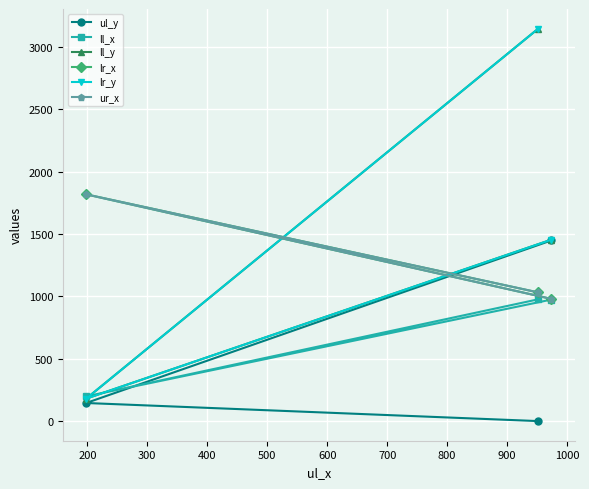

How many data points in ul_y are less than 145?

1